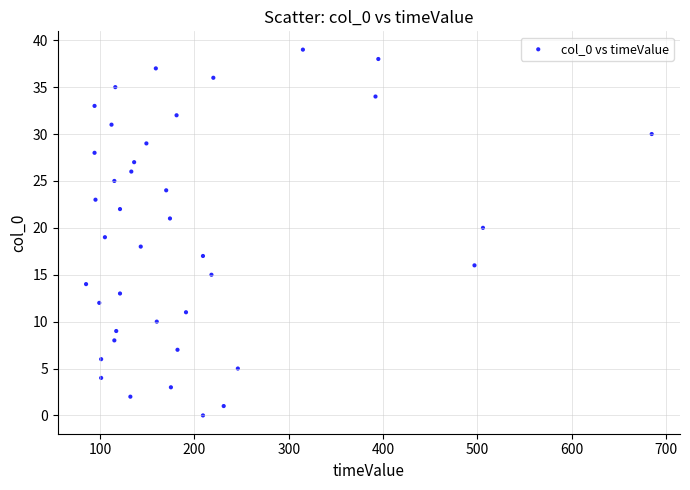

What is the range of Y values (max minus min)?

39